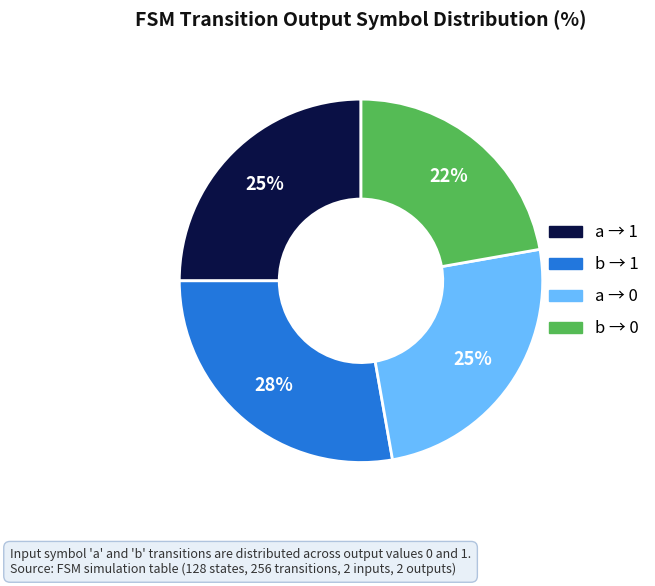

Is there any slice that represents more than half of the pie?

No